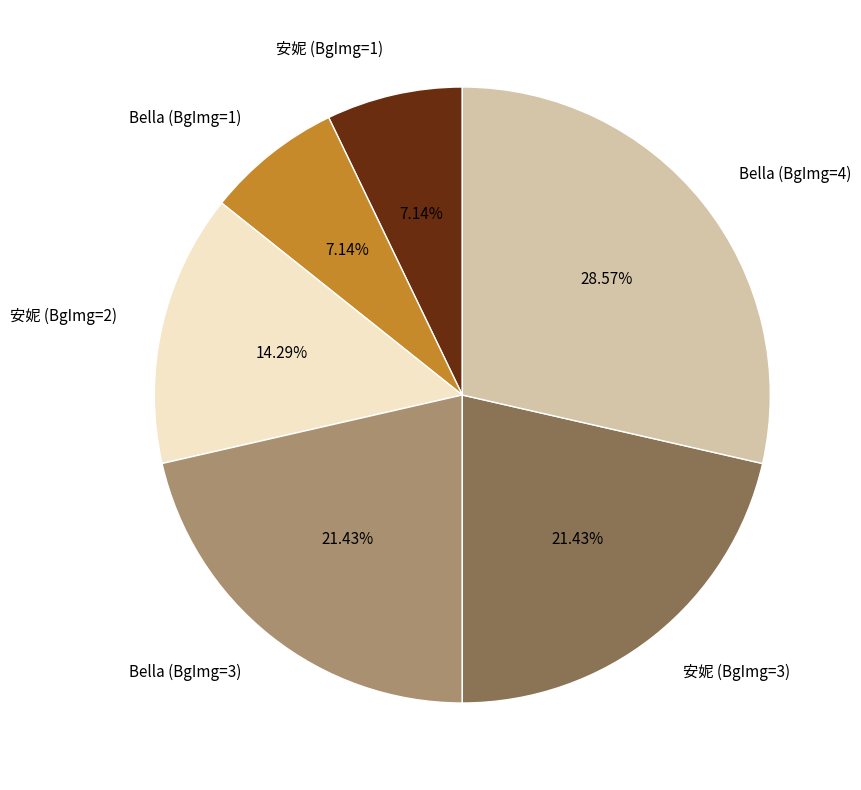

Which category has the biggest portion of the pie?

Bella (BgImg=4)